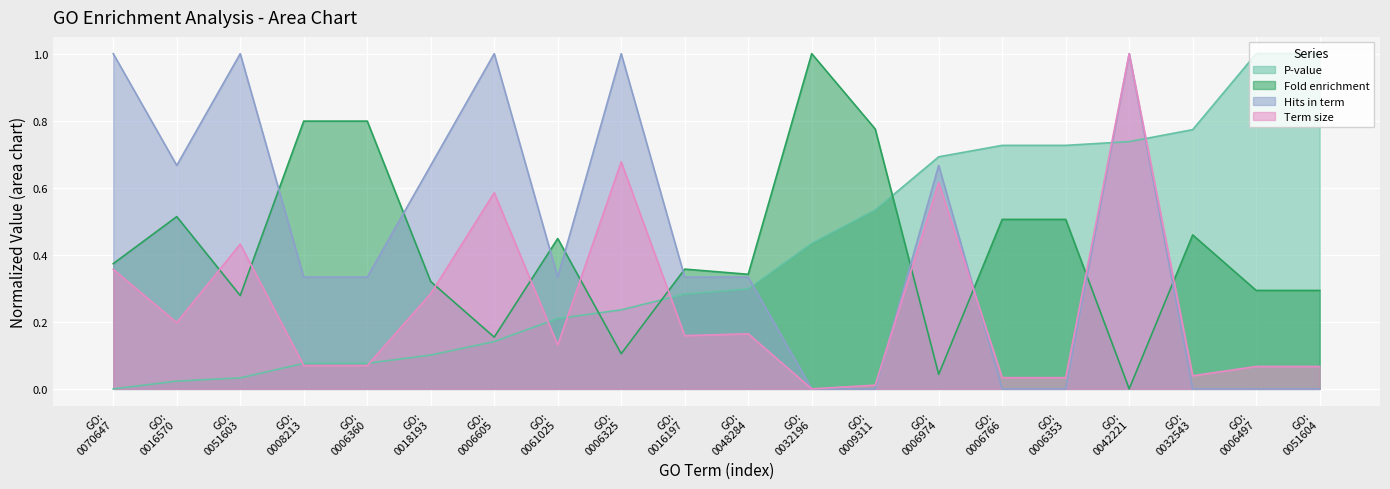

What is the sum of all Hits in term values?

8.7